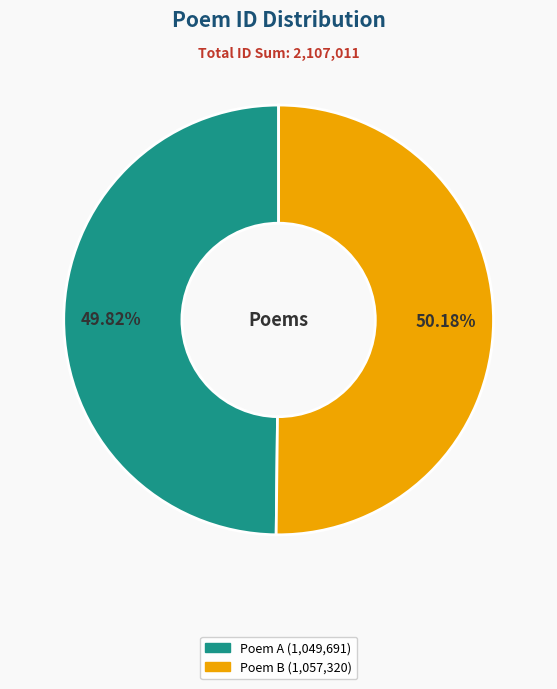

Is there a majority slice in this chart?

Yes